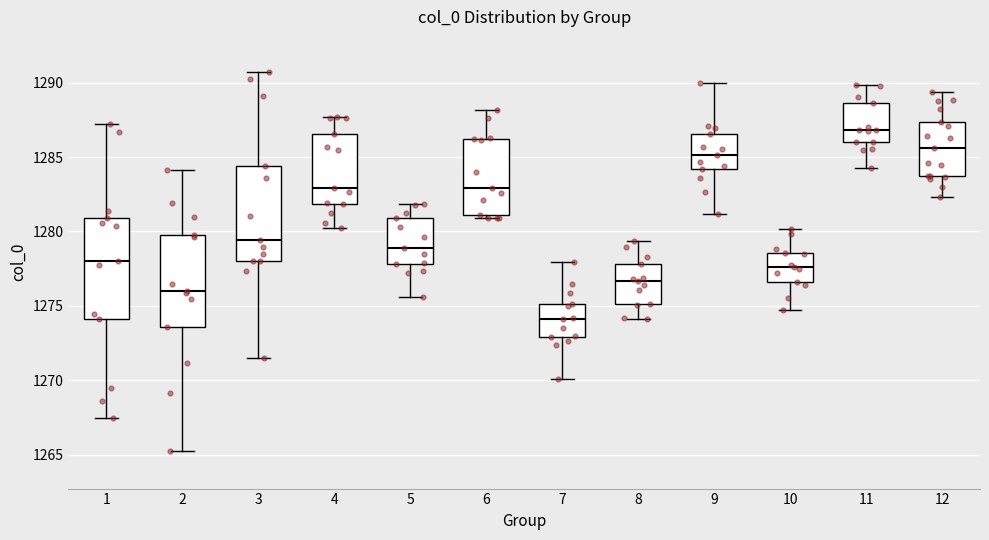

Where is the lower edge of the box at x = 5 on the y-axis? The values are not printed on the chart, so give them approximately, as read against the axis.

1278.0